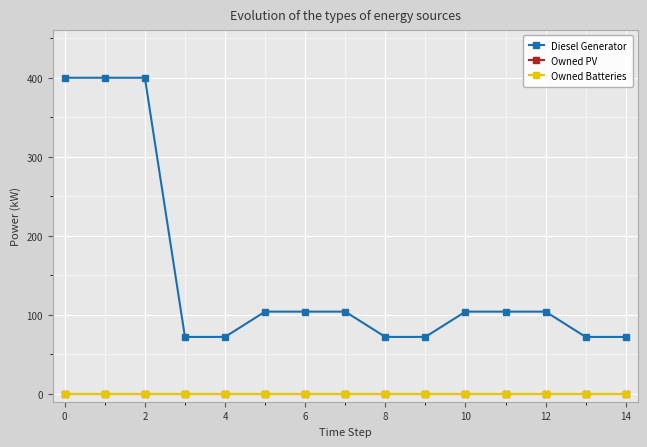

True or false: Owned PV and Owned Batteries cross at least once.

False